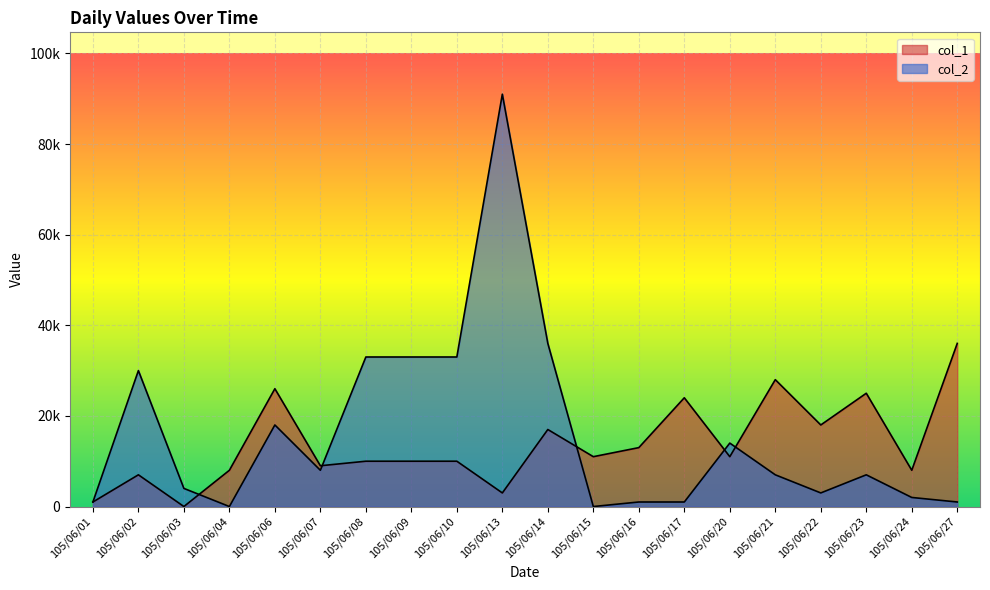

Rank the series by their average value, from lowest to highest.

col_1, col_2